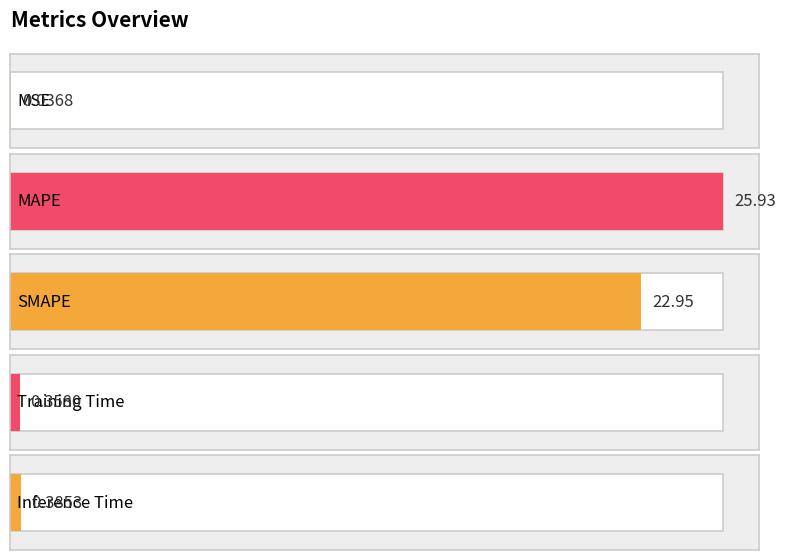

Which has a higher value, Inference Time or SMAPE?

SMAPE